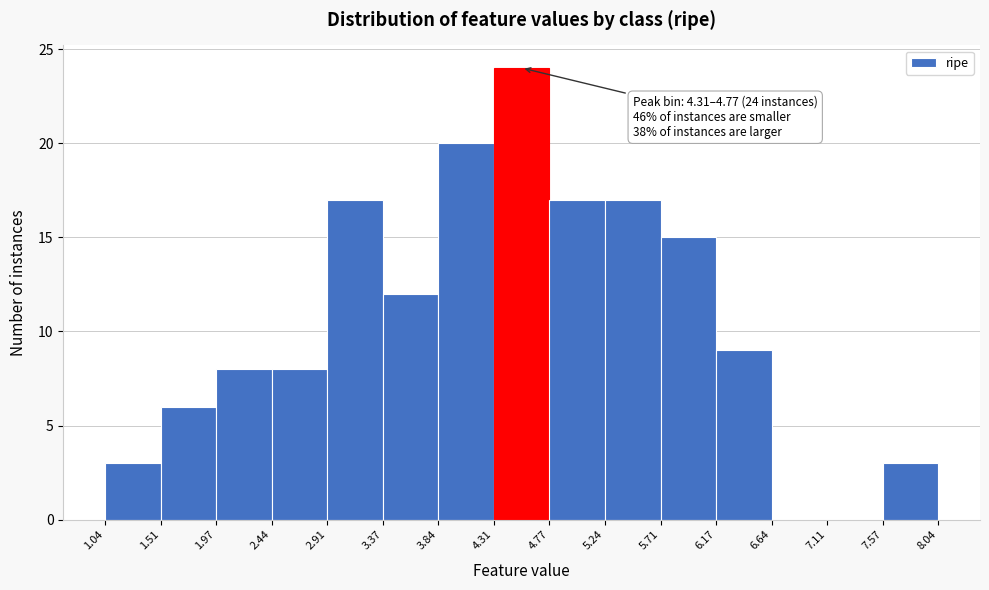

Which range on the x-axis has the tallest bar?

4.31 to 4.77